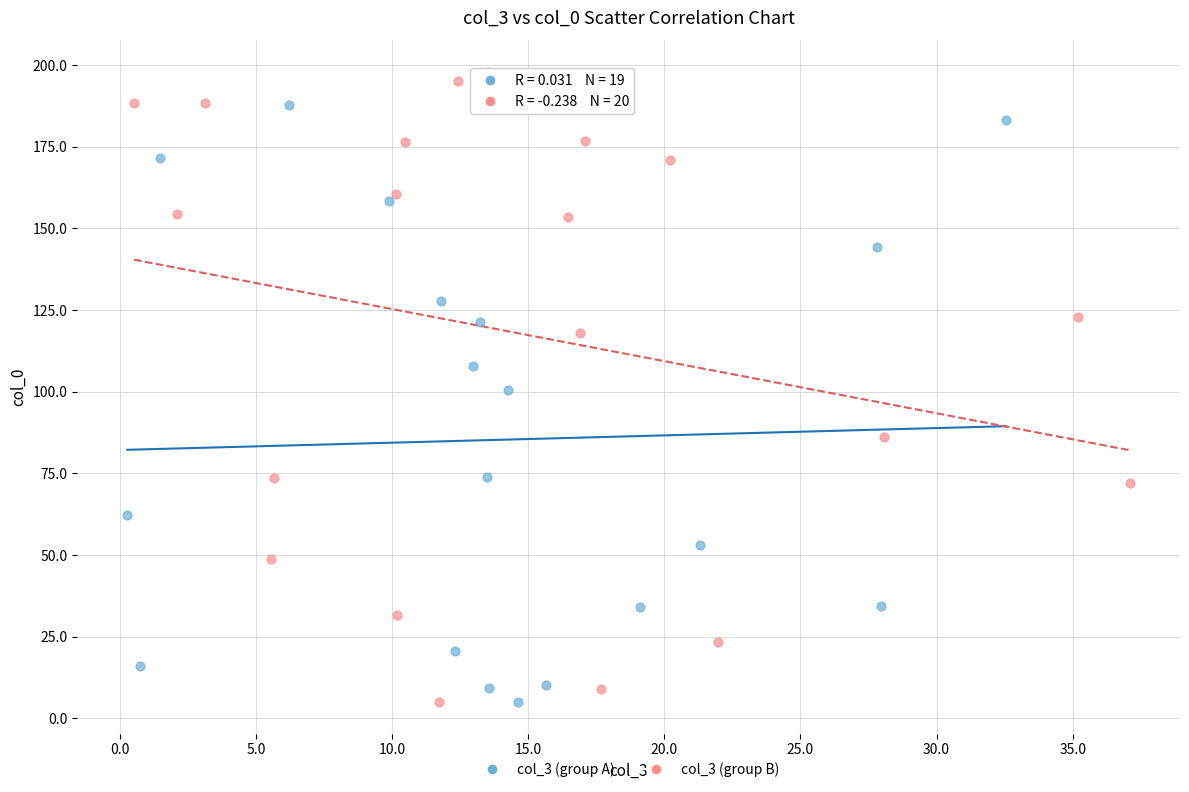

Which series contains the highest Y value?

col_3 (group B)